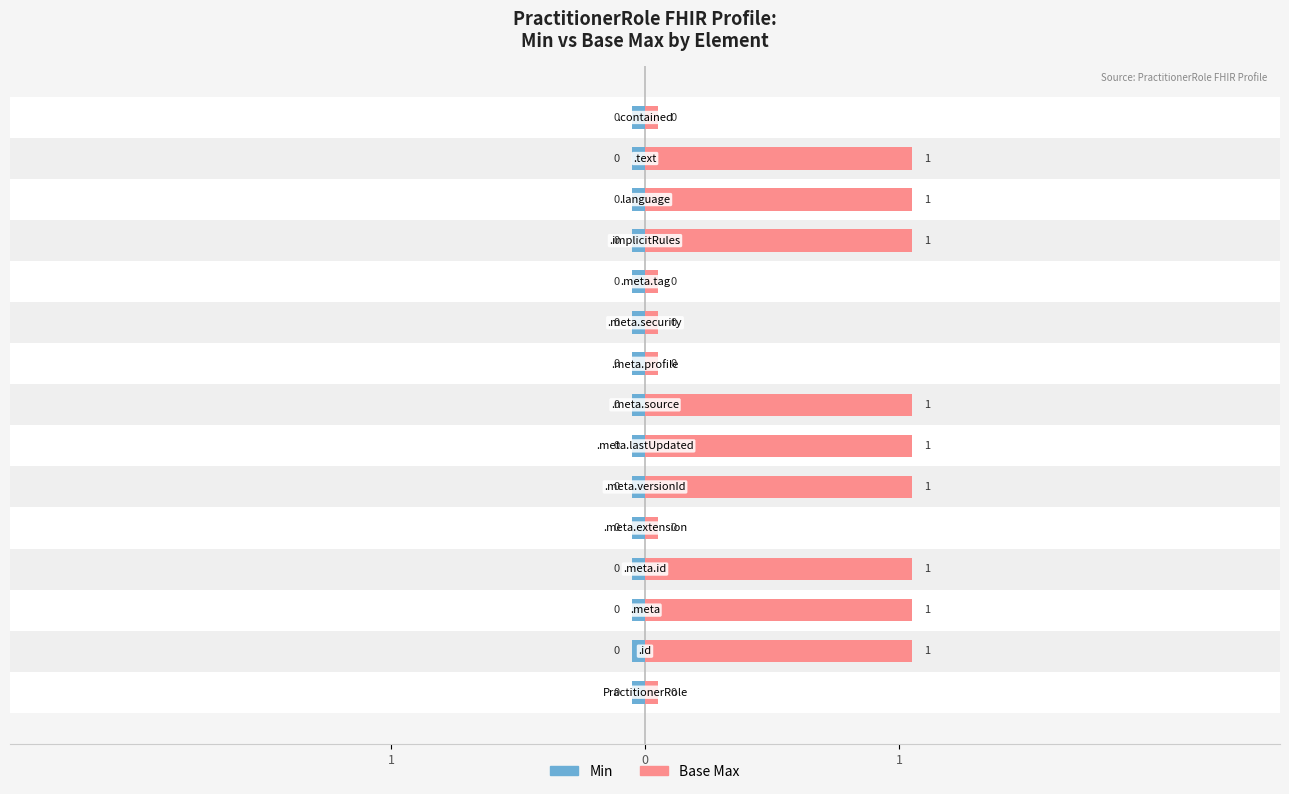

Reading right to left, transcribe all the data shown in this chart.

Min: 0.6	0.6	0.6	0.6	0.6	0.6	0.6	0.6	0.6	0.6	0.6	0.6	0.6	0.6	0.6
Base Max: 0.1	1.1	1.1	1.1	0.1	0.1	0.1	1.1	1.1	1.1	0.1	1.1	1.1	1.1	0.1